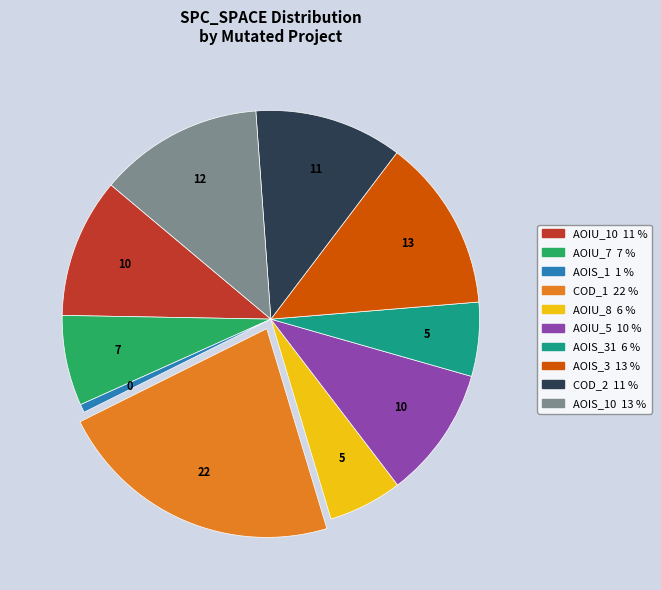

Does any single category account for the majority?

No